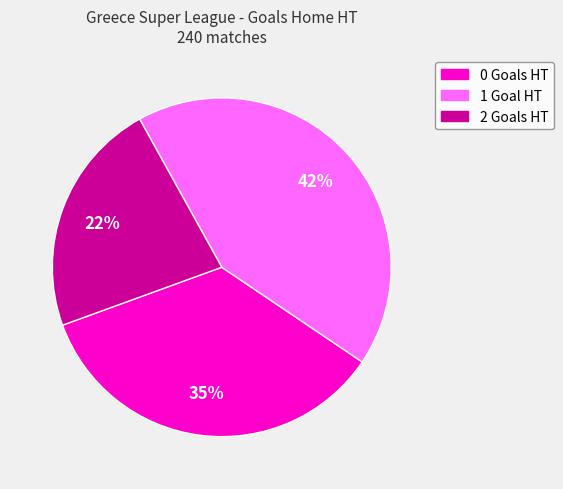

To the nearest percent, what is the difference between the 1 and 2 slice percentages?

20%